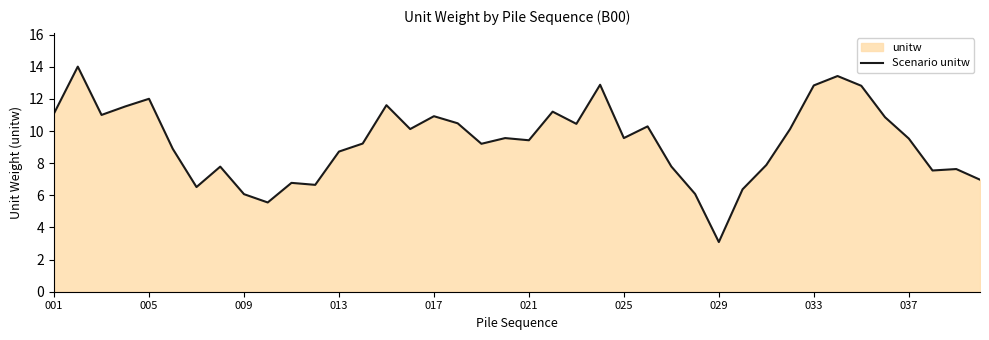

Approximately how many times larger is the value at 021 compared to 033?

0.7